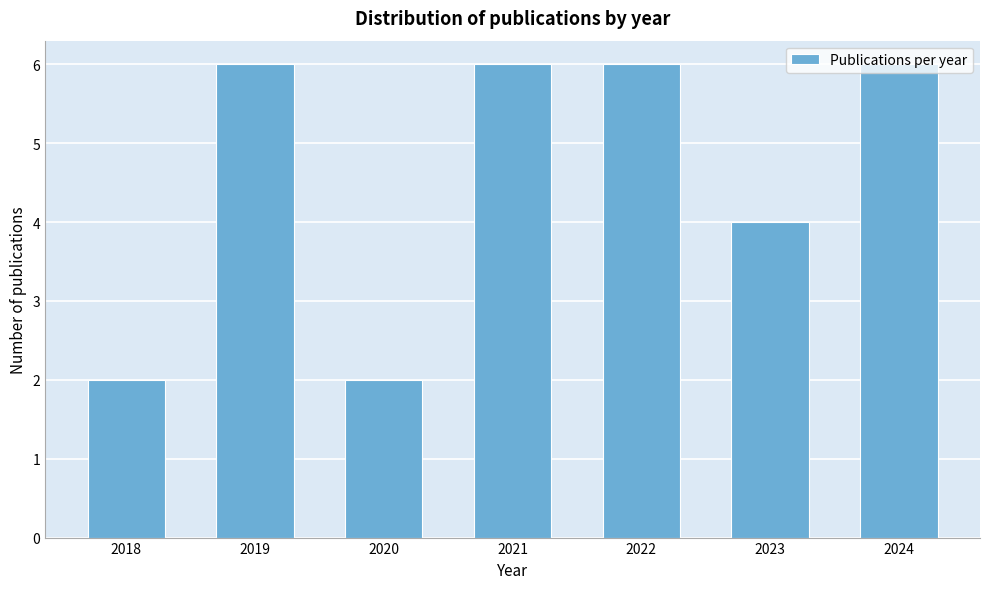

What is the greatest value displayed?

6